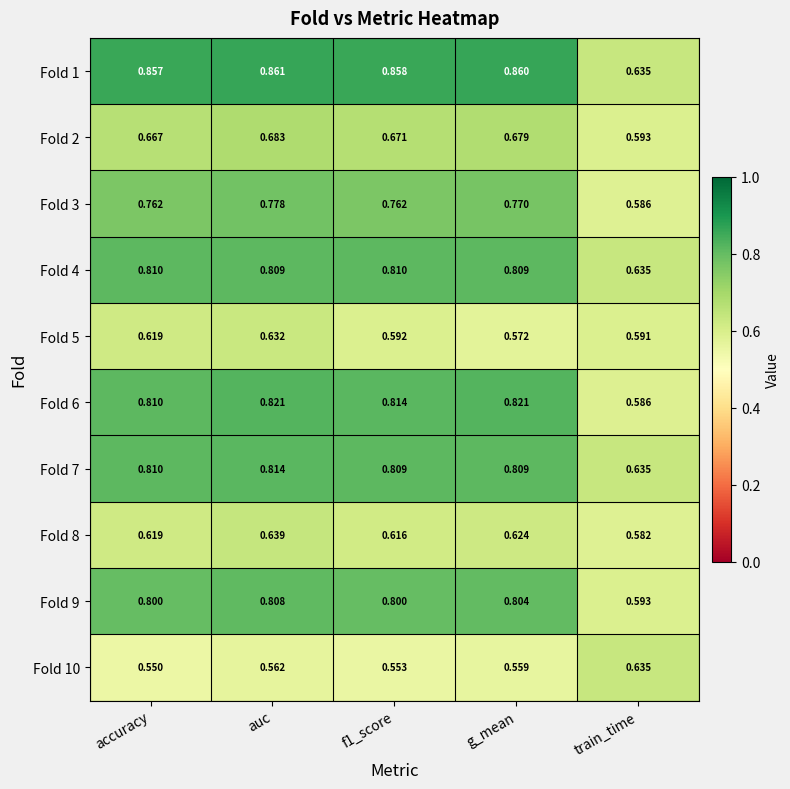

Where is Fold 1 nearest to the value 0?

train_time